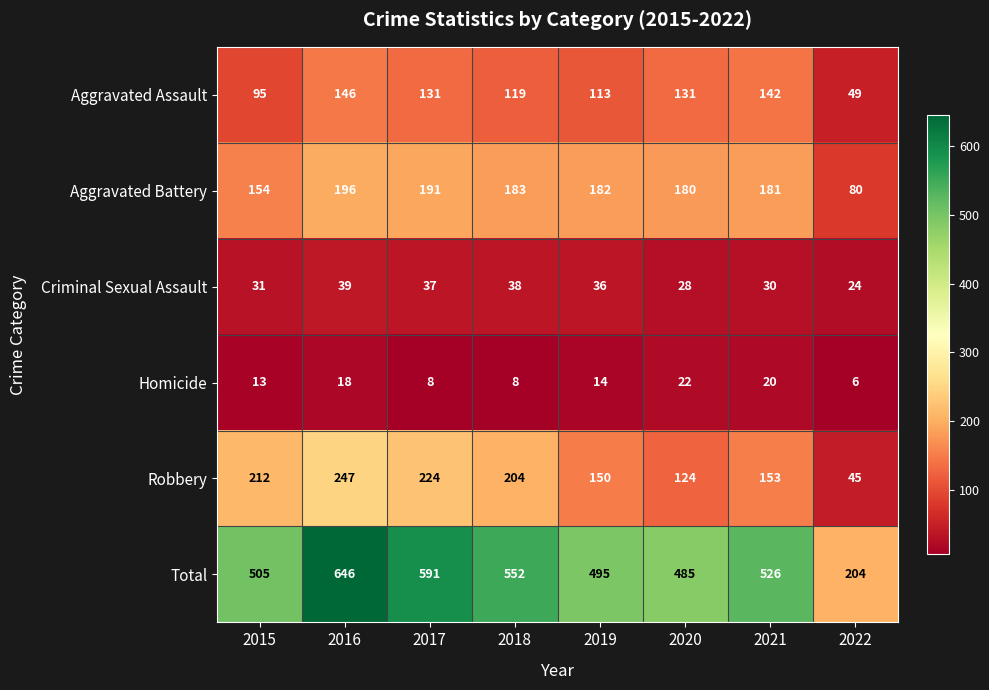

Which category has the lowest value in the Aggravated Assault series?

2022